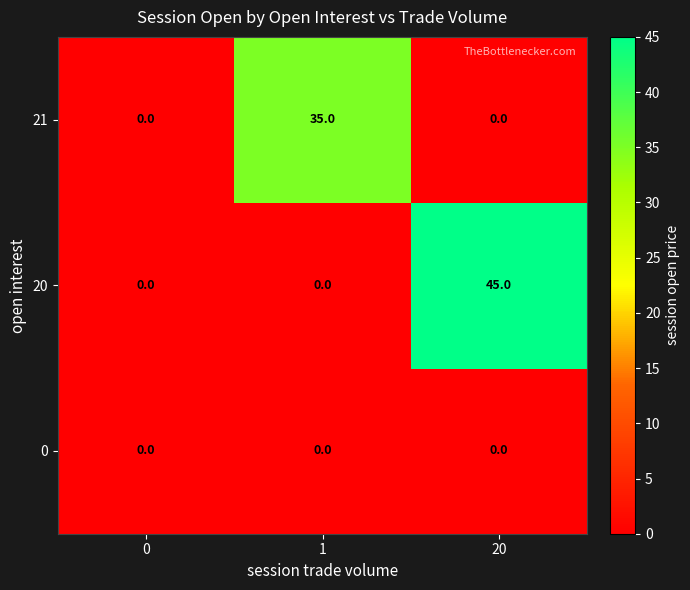

How many distinct data groups are displayed?

3